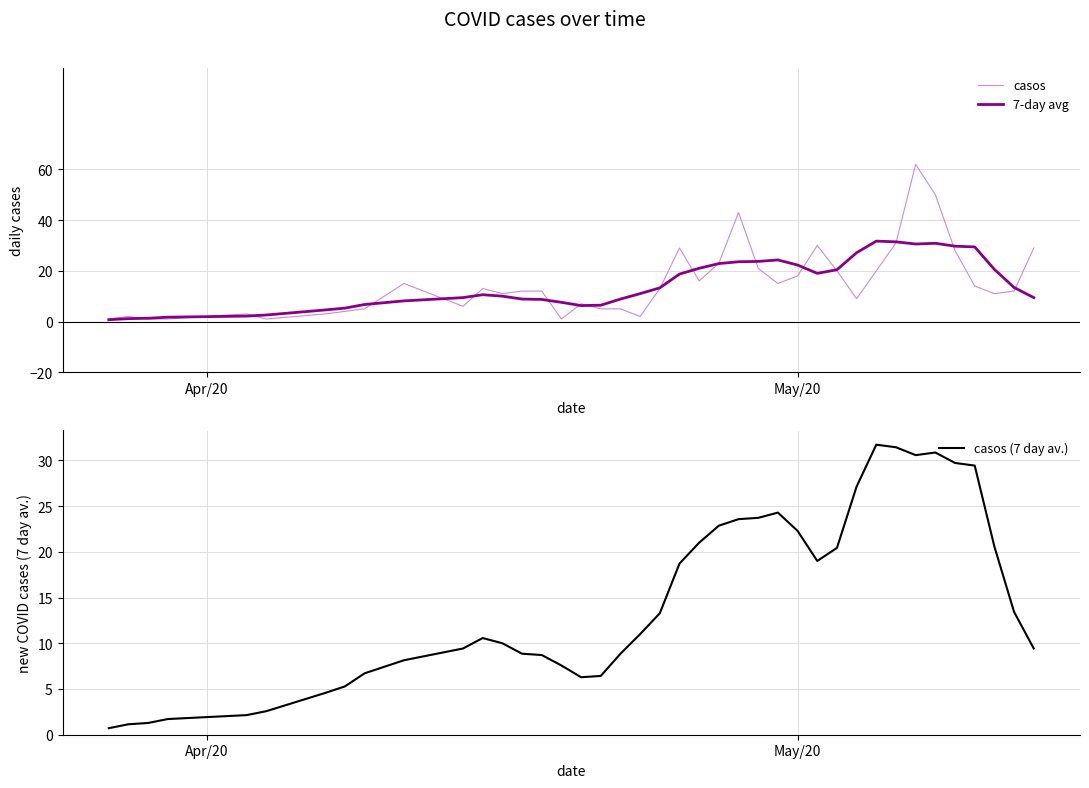

What is the maximum value for casos?

62.0